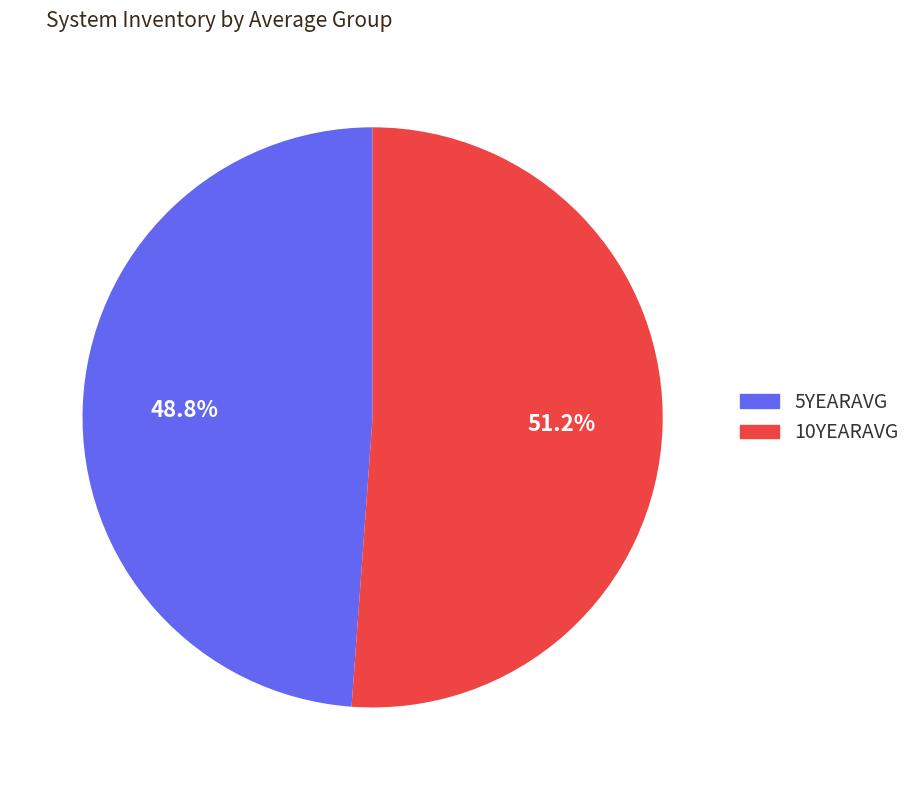

Is there any slice that represents more than half of the pie?

Yes